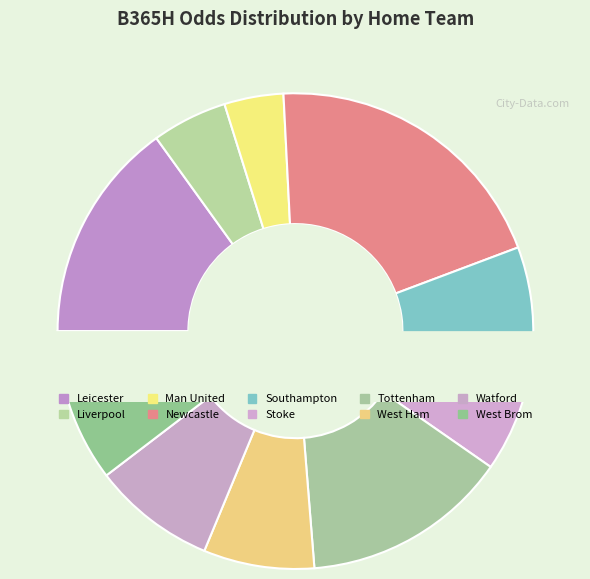

Is it true that Tottenham is 23% of the pie?

False